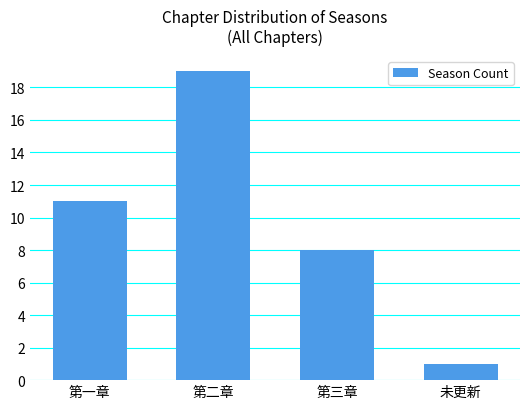

Does the chart contain stacked bars?

No